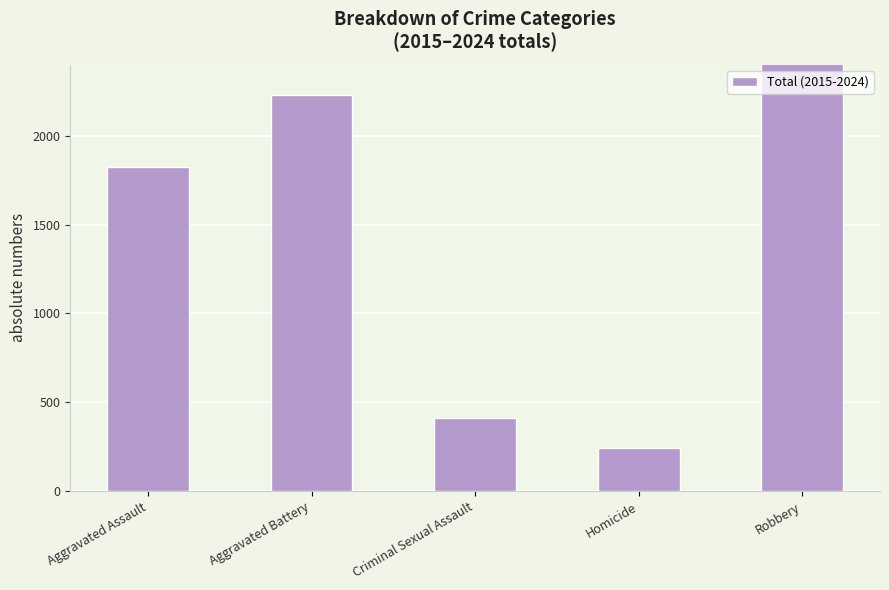

What is the label of the 4th bar from the left?

Homicide